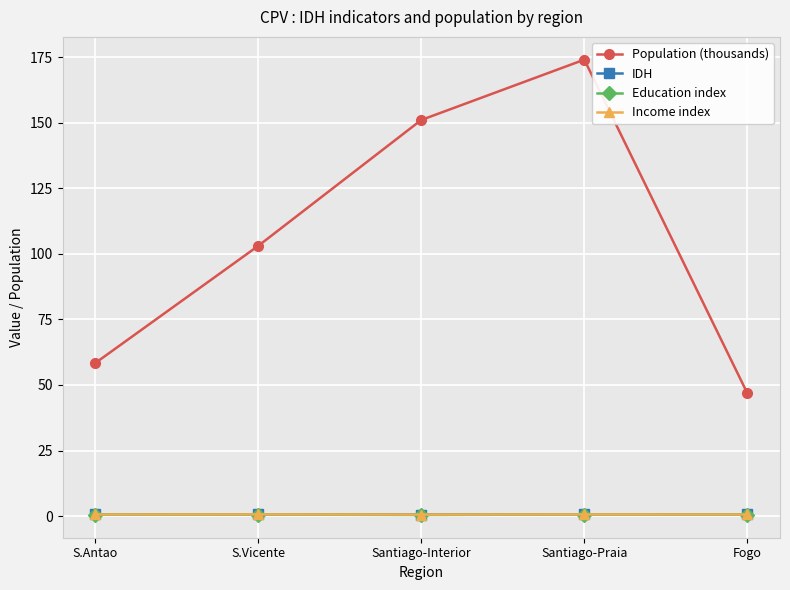

True or false: Income index has a value of 0.7 at S.Vicente.

True